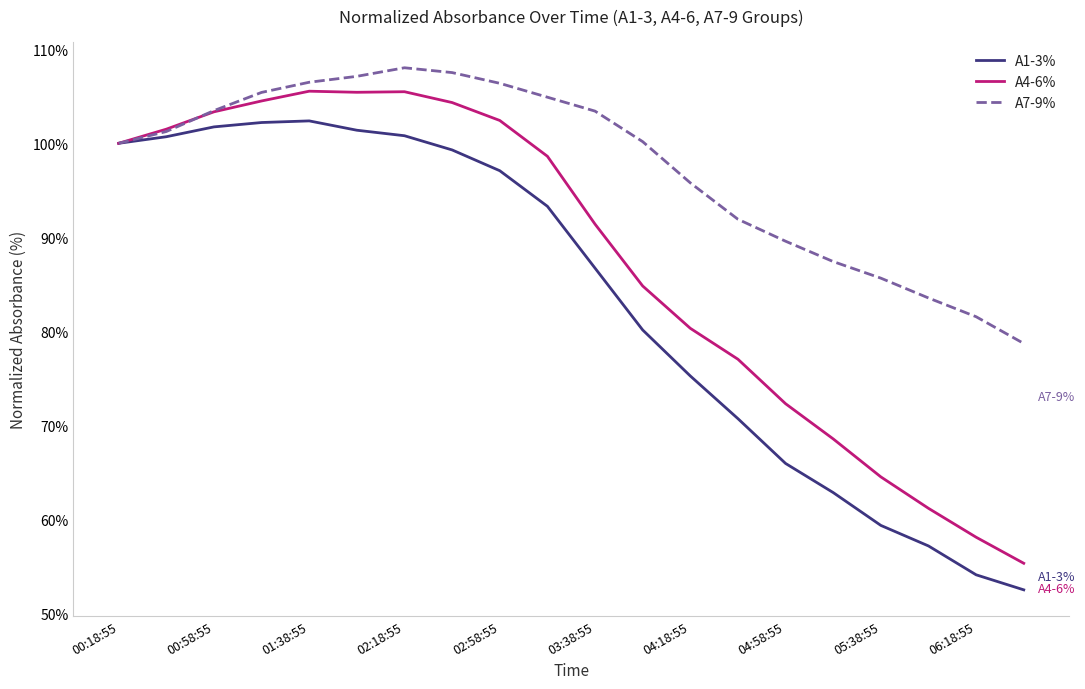

What is the minimum value for A4-6%?

55.3